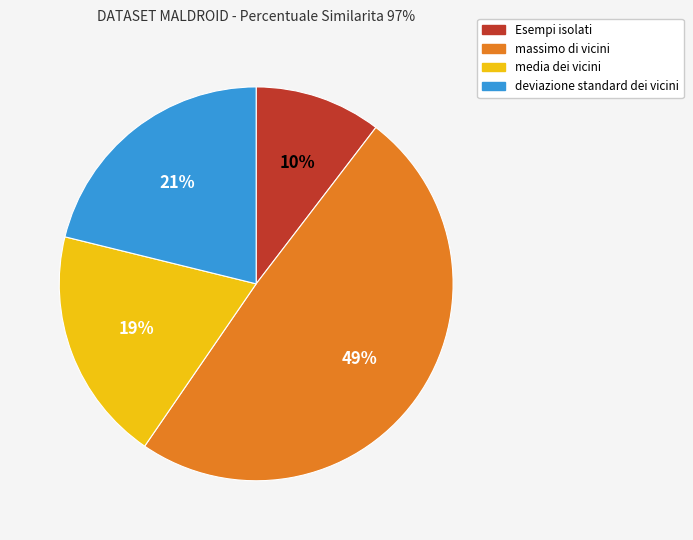

Is it true that Esempi isolati is 10% of the pie?

True